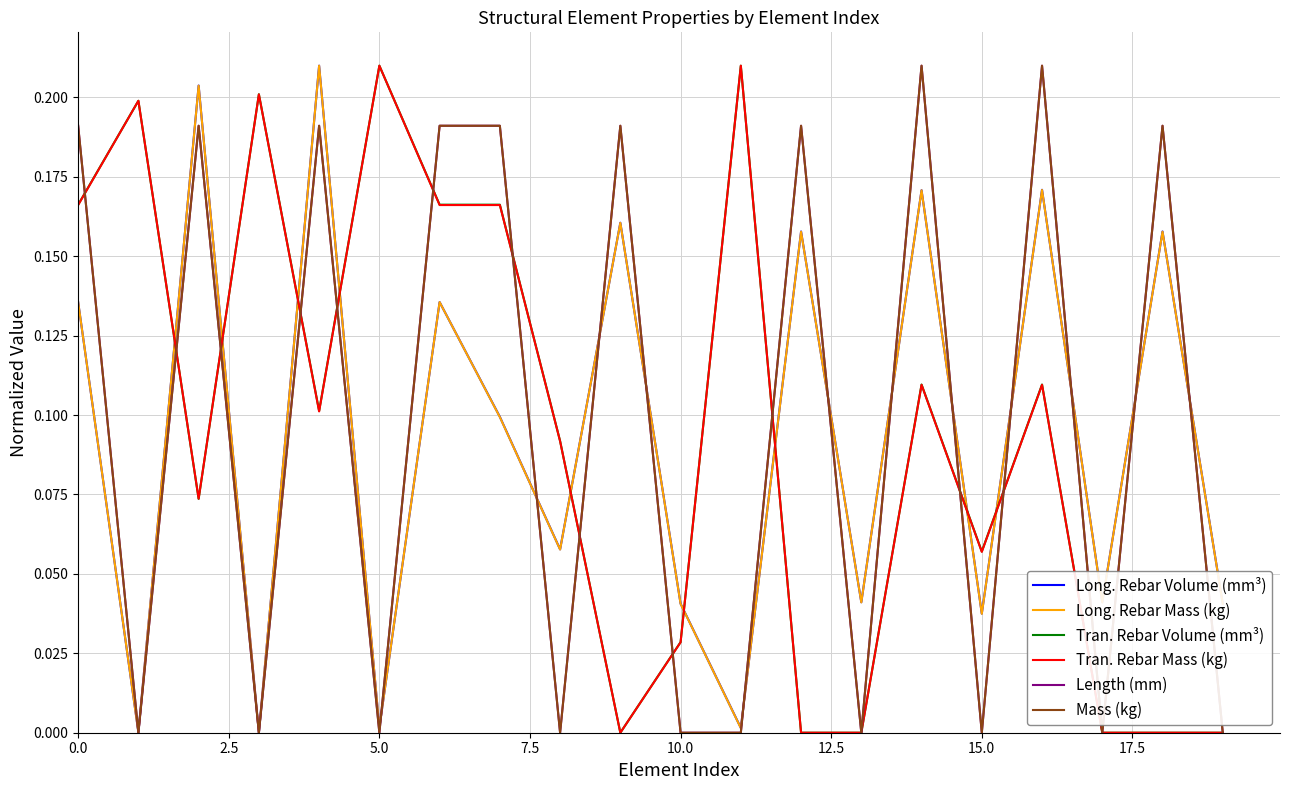

True or false: Long. Rebar Volume (mm³) and Tran. Rebar Mass (kg) intersect in this chart.

True